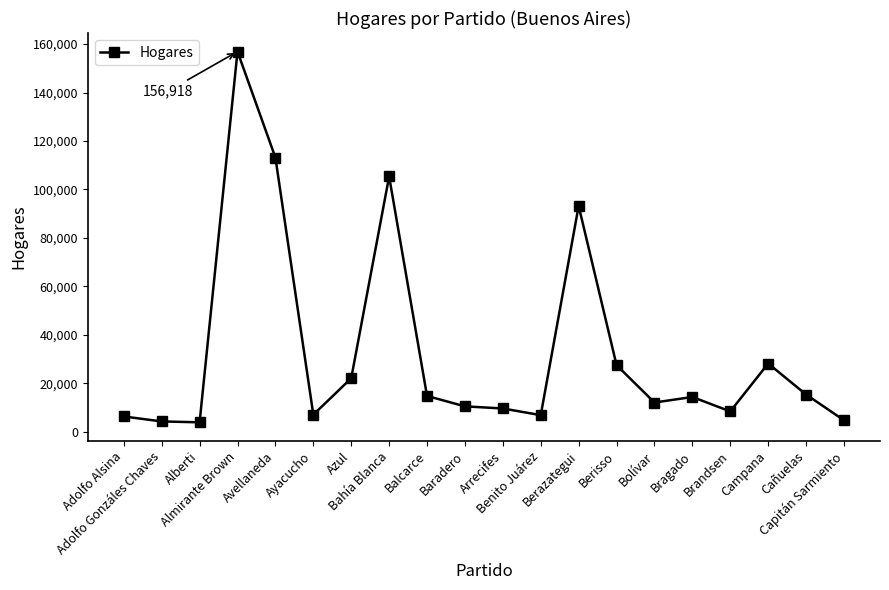

Where is the first local maximum?

Almirante Brown